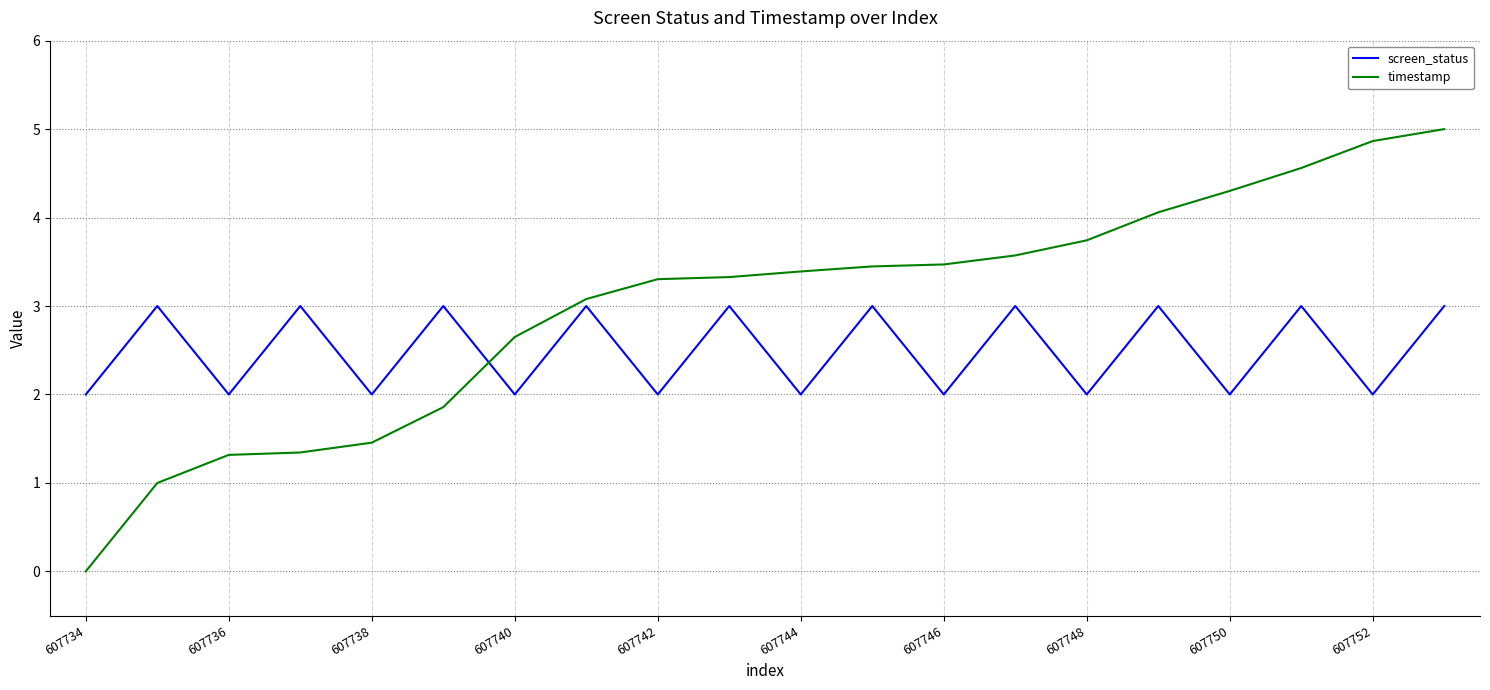

What are all the series names shown in the legend?

screen_status, timestamp